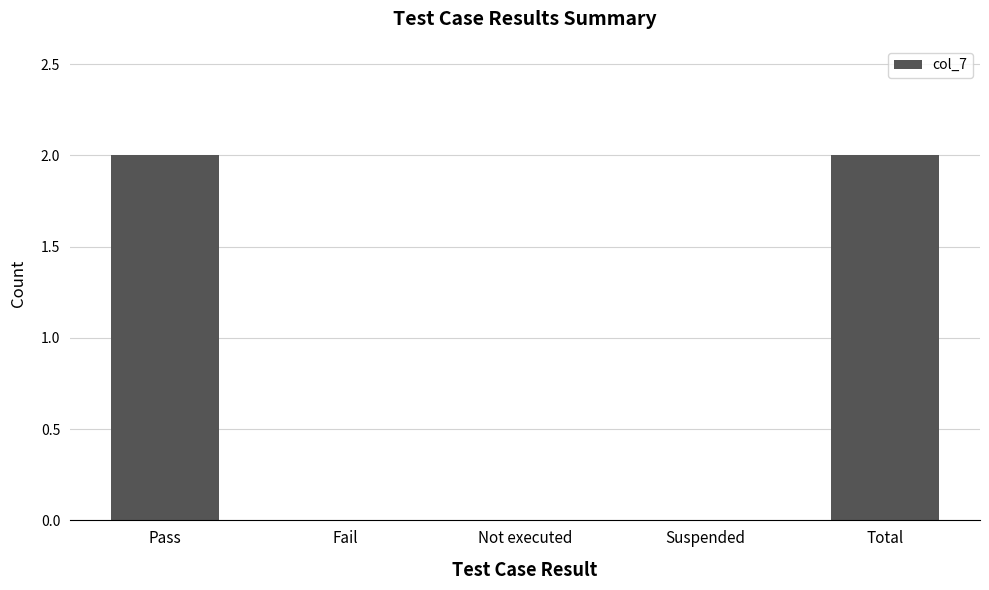

Which has a higher value, Total or Suspended?

Total